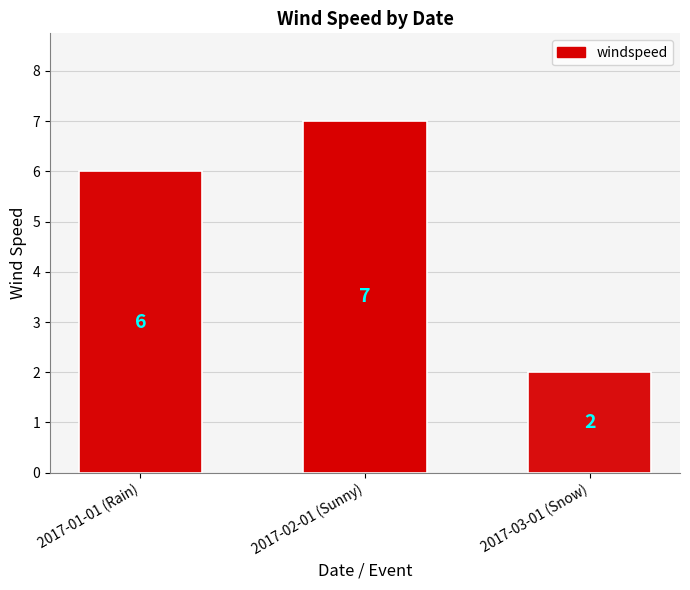

What is the change in value from 2017-01-01 (Rain) to 2017-02-01 (Sunny)?

+1